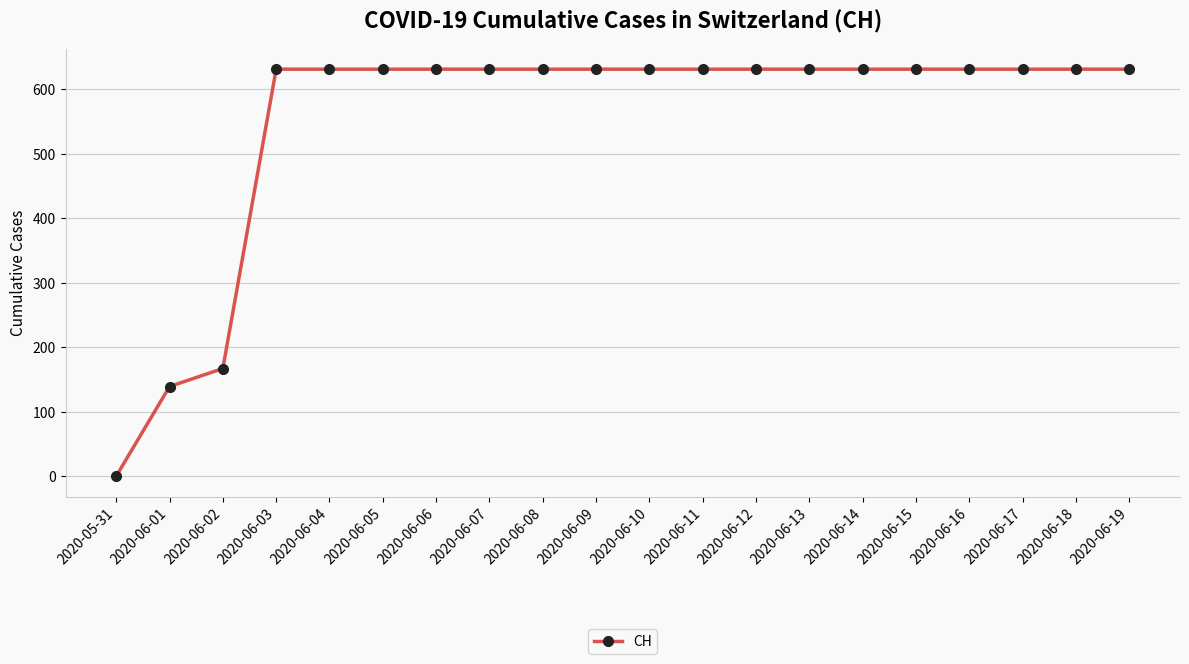

Reading left to right, extract all data points from this chart.

2020-05-31=0	2020-06-01=139	2020-06-02=167	2020-06-03=631	2020-06-04=631	2020-06-05=631	2020-06-06=631	2020-06-07=631	2020-06-08=631	2020-06-09=631	2020-06-10=631	2020-06-11=631	2020-06-12=631	2020-06-13=631	2020-06-14=631	2020-06-15=631	2020-06-16=631	2020-06-17=631	2020-06-18=631	2020-06-19=631